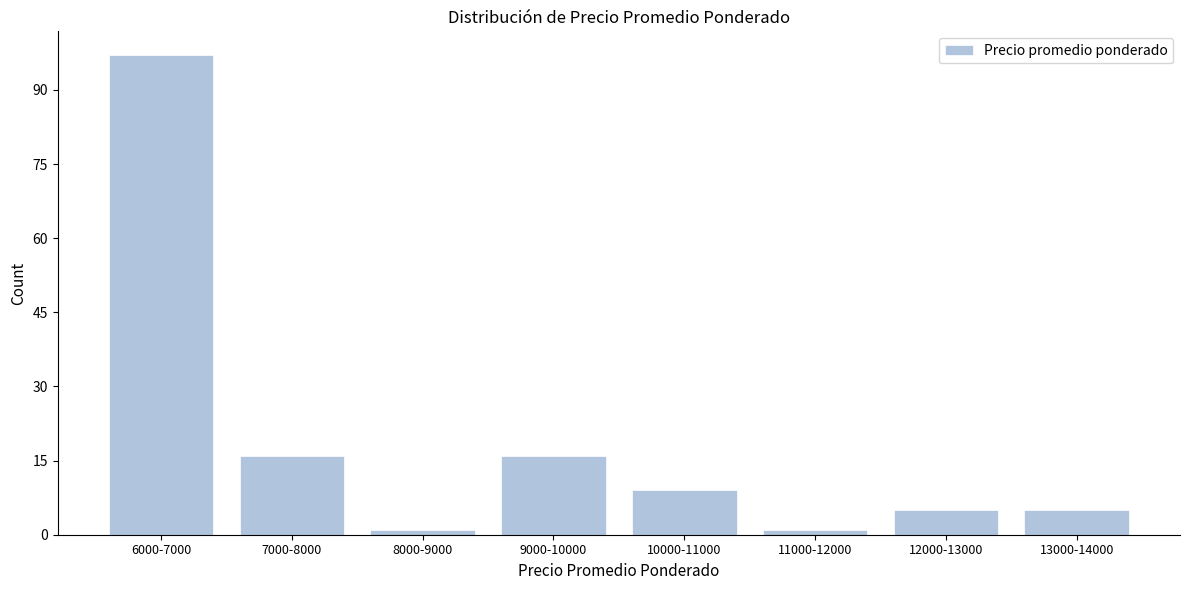

Reading right to left, what are all the values shown in this chart?

13000-14000=5	12000-13000=5	11000-12000=1	10000-11000=9	9000-10000=16	8000-9000=1	7000-8000=16	6000-7000=97